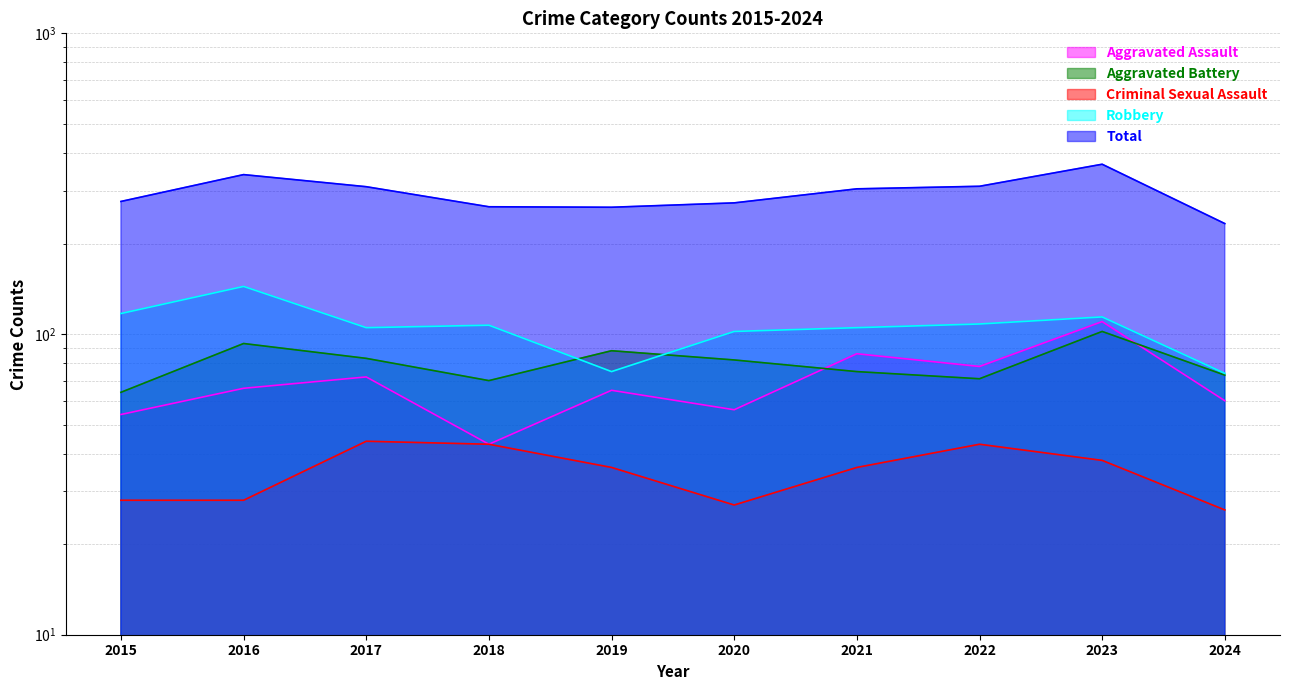

In Aggravated Assault, how many points are higher than both neighbors (excluding endpoints)?

4